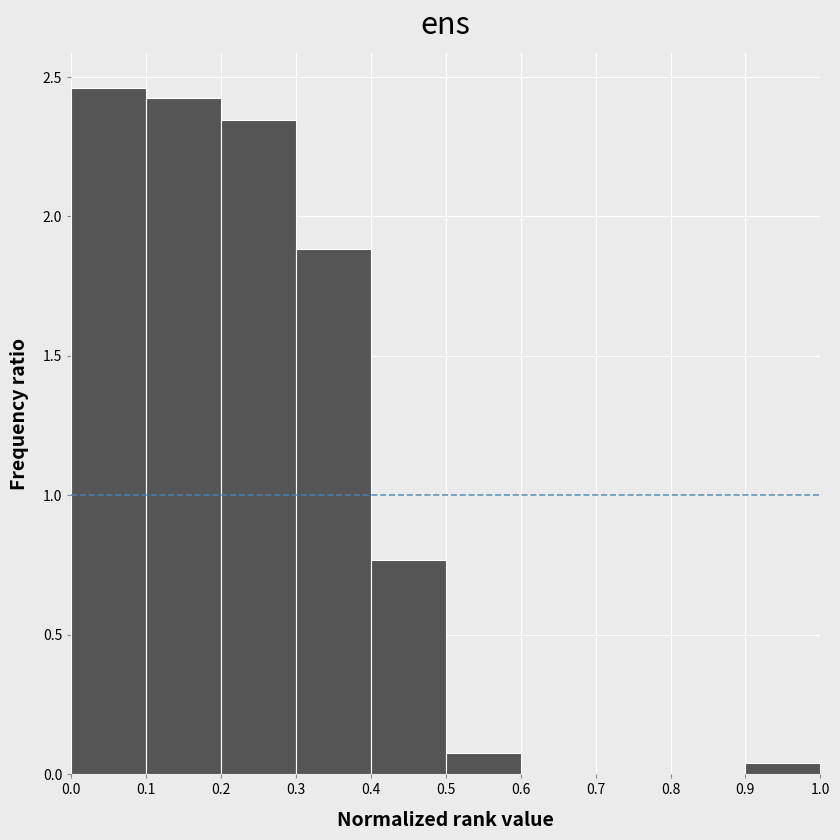

Reading left to right, transcribe this chart: for each bar, give the range it covers on the x-axis and its height. The values are not printed on the chart, so give them approximately, as read against the axis.

0.0 to 0.1: 2.45
0.1 to 0.2: 2.40
0.2 to 0.3: 2.35
0.3 to 0.4: 1.90
0.4 to 0.5: 0.75
0.5 to 0.6: 0.10
0.6 to 0.7: 0
0.7 to 0.8: 0
0.8 to 0.9: 0
0.9 to 1.0: under 0.05